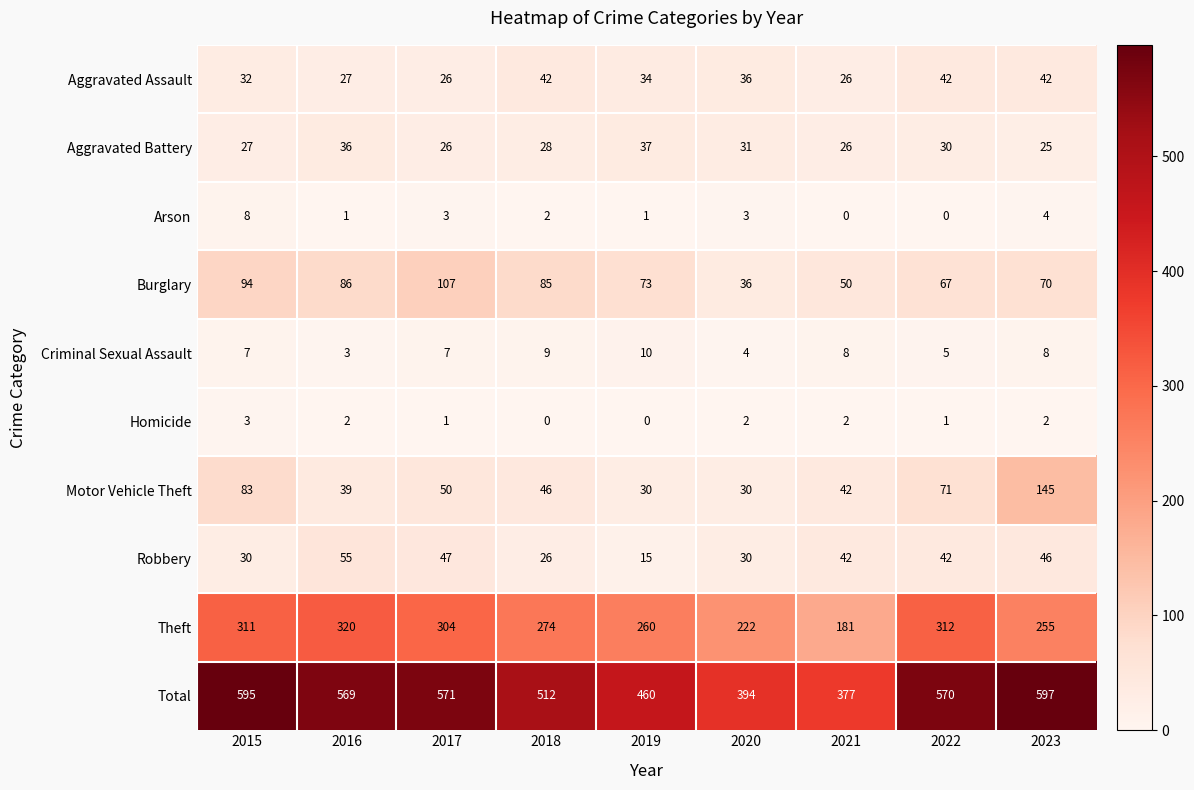

The value of Total at 2020 is 594. True or false?

False